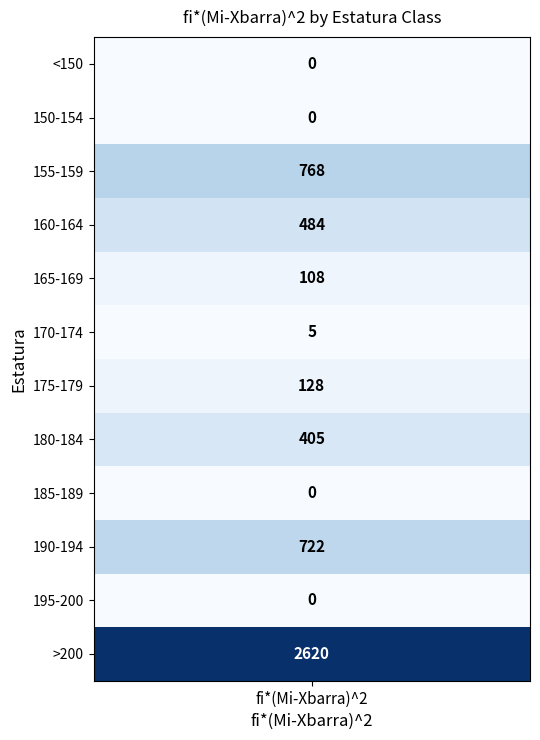

Which series has the largest total across all categories?

>200